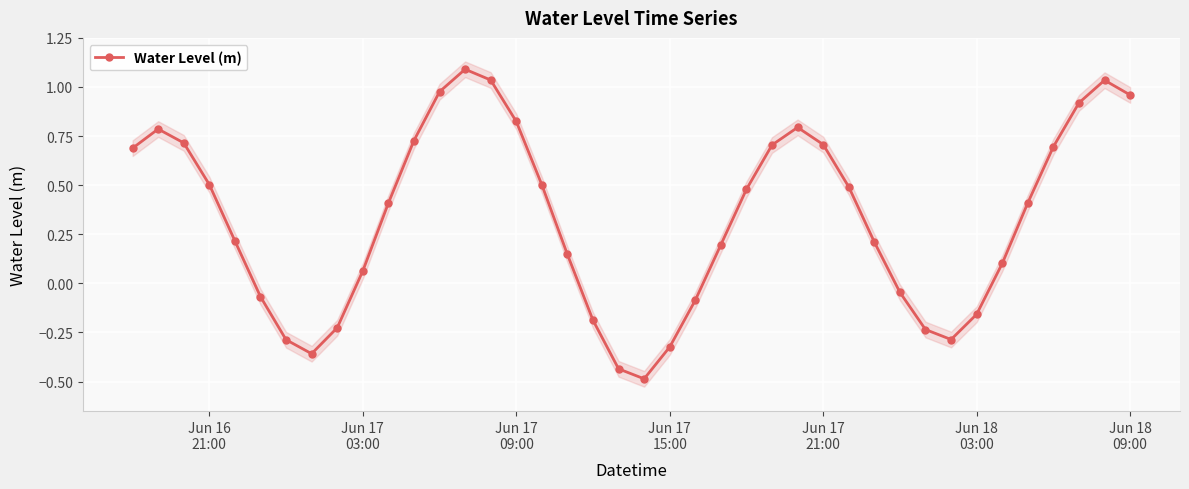

What is the lowest value of the Water Level (m) series?

-0.5